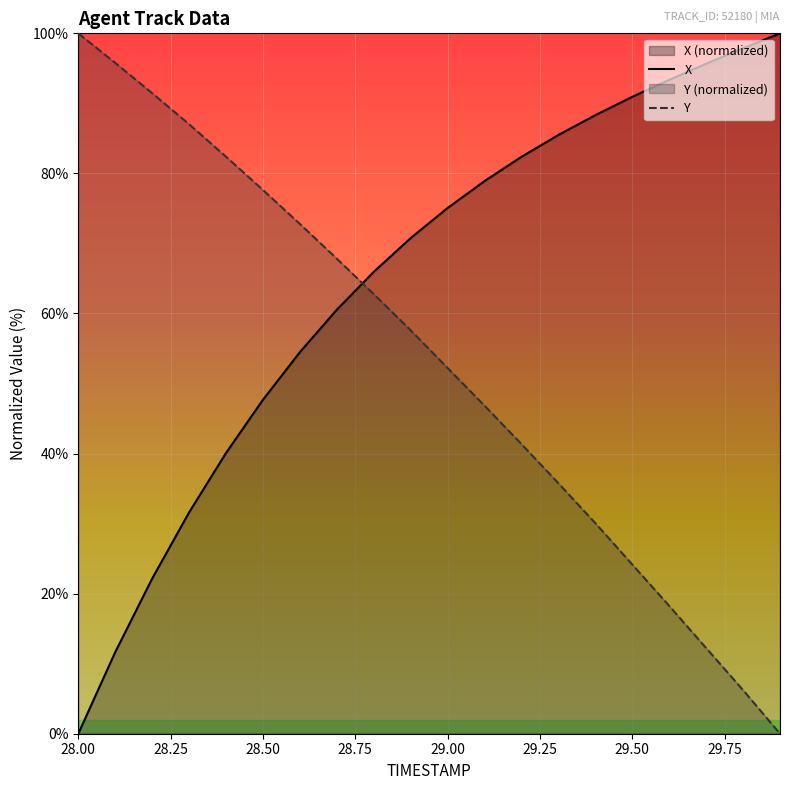

Which series ends up on top after the final intersection of Y and X?

X